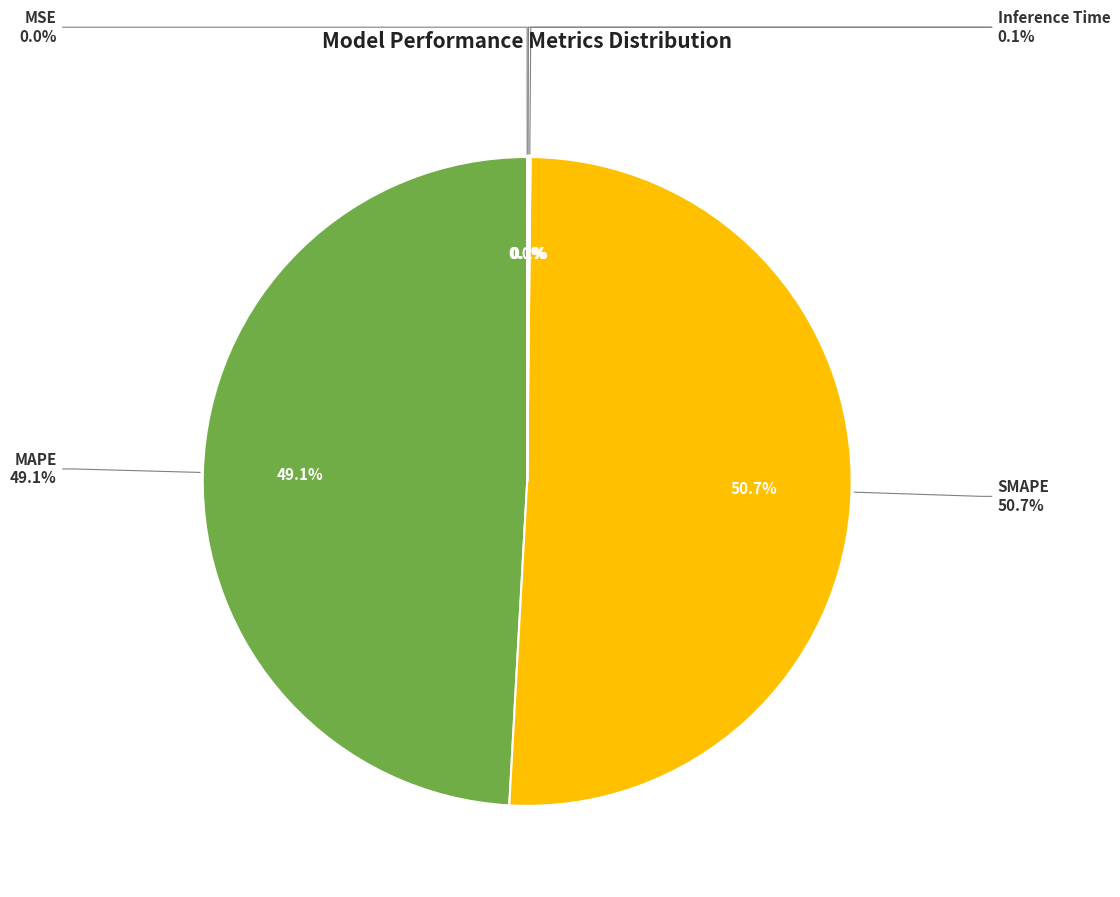

Is the sum of MSE and SMAPE greater than half?

Yes